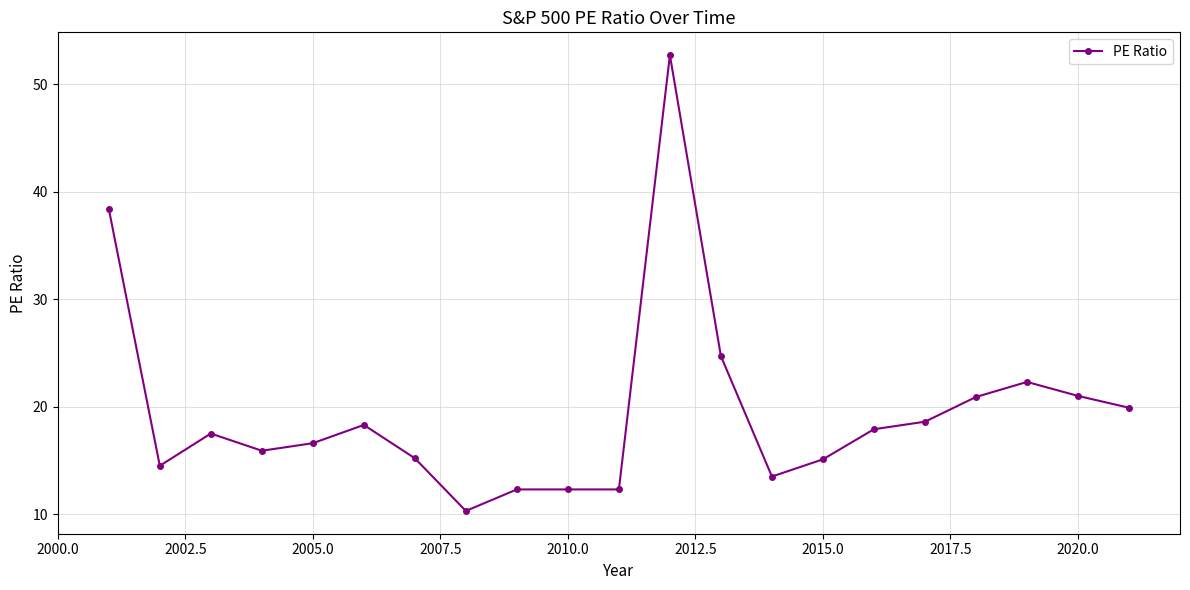

What is the greatest value displayed?

52.7